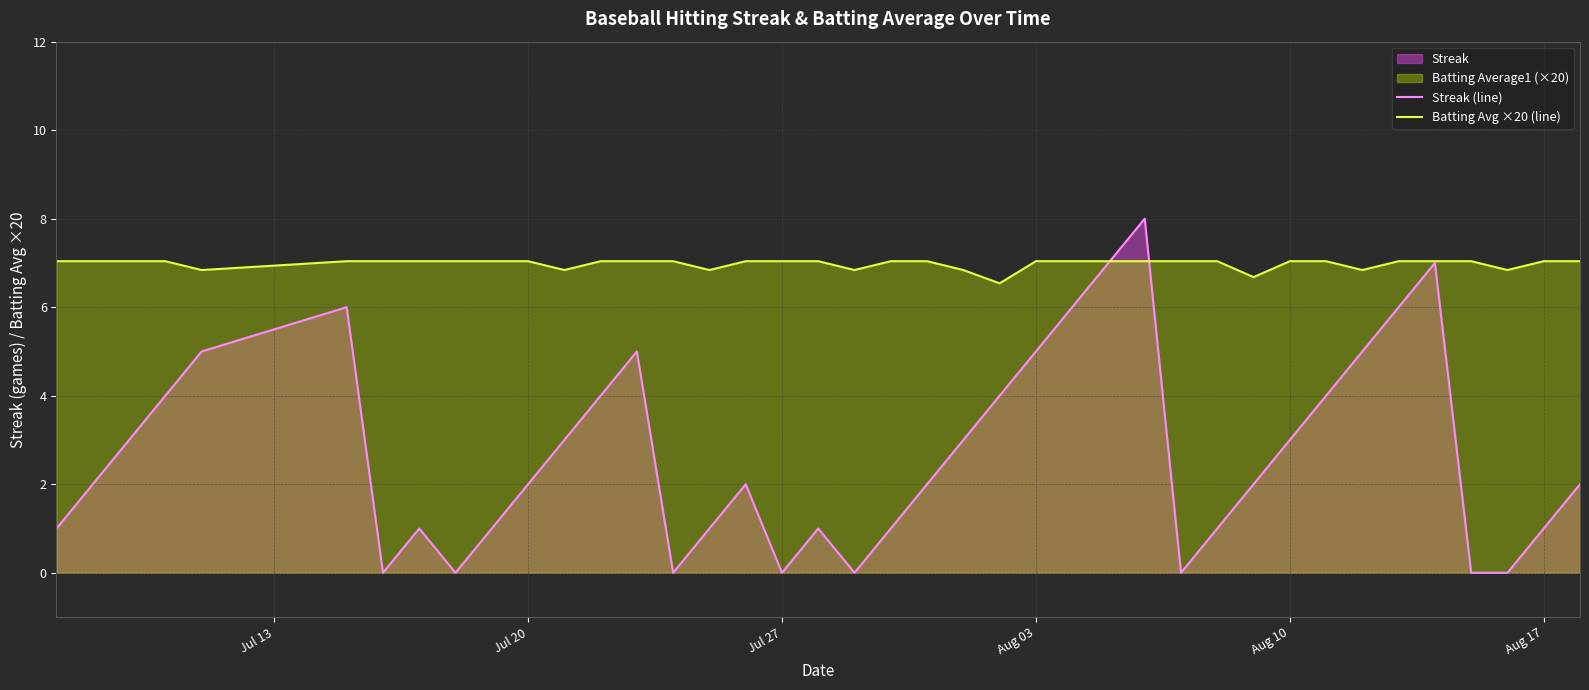

What is the greatest value displayed?

8.0